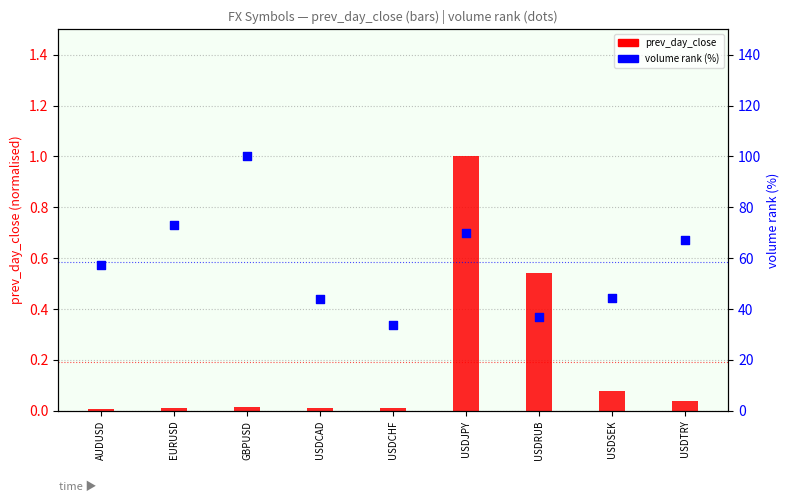

Which series reaches the minimum Y coordinate?

prev_day_close